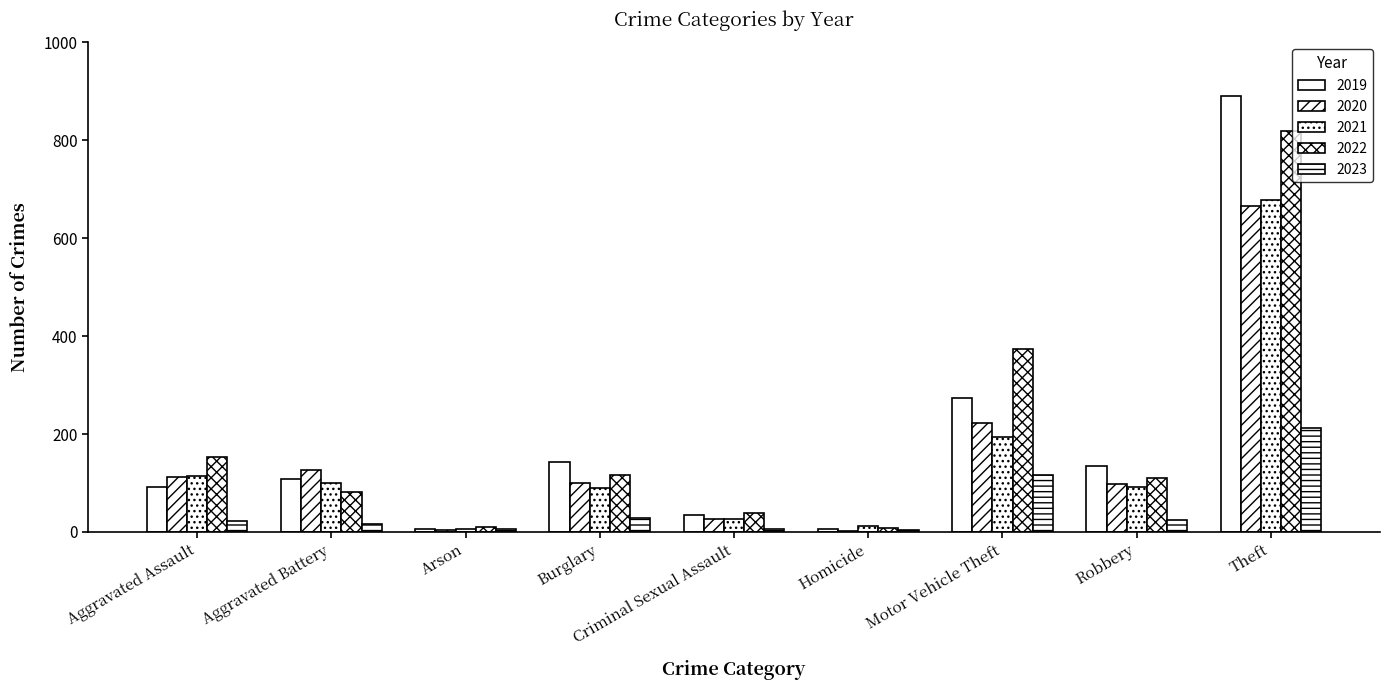

How many data points does each series have?

9